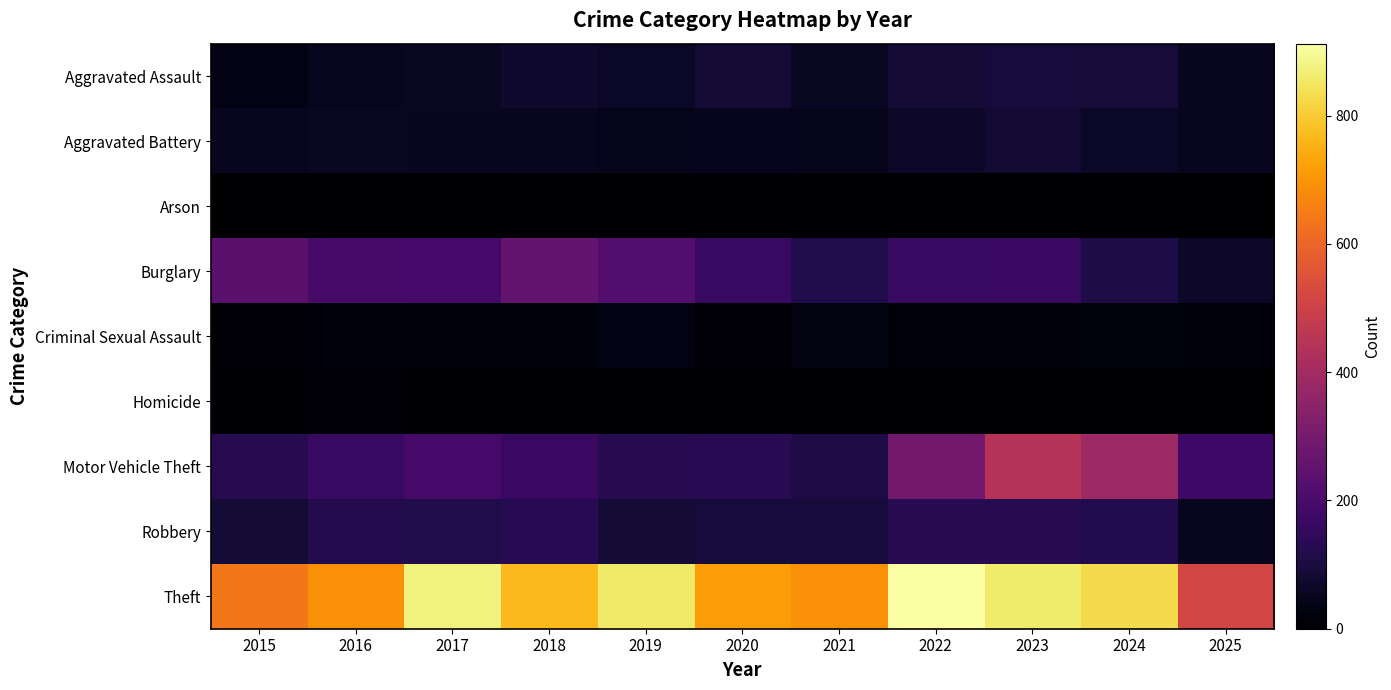

Reading right to left, extract all data points from this chart.

Aggravated Assault: 2025=55	2024=91	2023=93	2022=89	2021=58	2020=87	2019=61	2018=72	2017=59	2016=50	2015=31
Aggravated Battery: 2025=53	2024=64	2023=83	2022=66	2021=43	2020=48	2019=45	2018=52	2017=54	2016=60	2015=50
Arson: 2025=0	2024=5	2023=6	2022=7	2021=6	2020=4	2019=5	2018=6	2017=1	2016=3	2015=3
Burglary: 2025=67	2024=110	2023=167	2022=163	2021=117	2020=163	2019=221	2018=257	2017=192	2016=194	2015=236
Criminal Sexual Assault: 2025=19	2024=24	2023=20	2022=18	2021=25	2020=13	2019=29	2018=20	2017=19	2016=20	2015=13
Homicide: 2025=2	2024=4	2023=4	2022=6	2021=2	2020=6	2019=3	2018=5	2017=2	2016=8	2015=4
Motor Vehicle Theft: 2025=176	2024=388	2023=444	2022=292	2021=113	2020=134	2019=125	2018=164	2017=191	2016=163	2015=125
Robbery: 2025=51	2024=119	2023=125	2022=125	2021=95	2020=94	2019=89	2018=130	2017=115	2016=123	2015=87
Theft: 2025=515	2024=830	2023=861	2022=912	2021=691	2020=713	2019=855	2018=767	2017=873	2016=689	2015=641